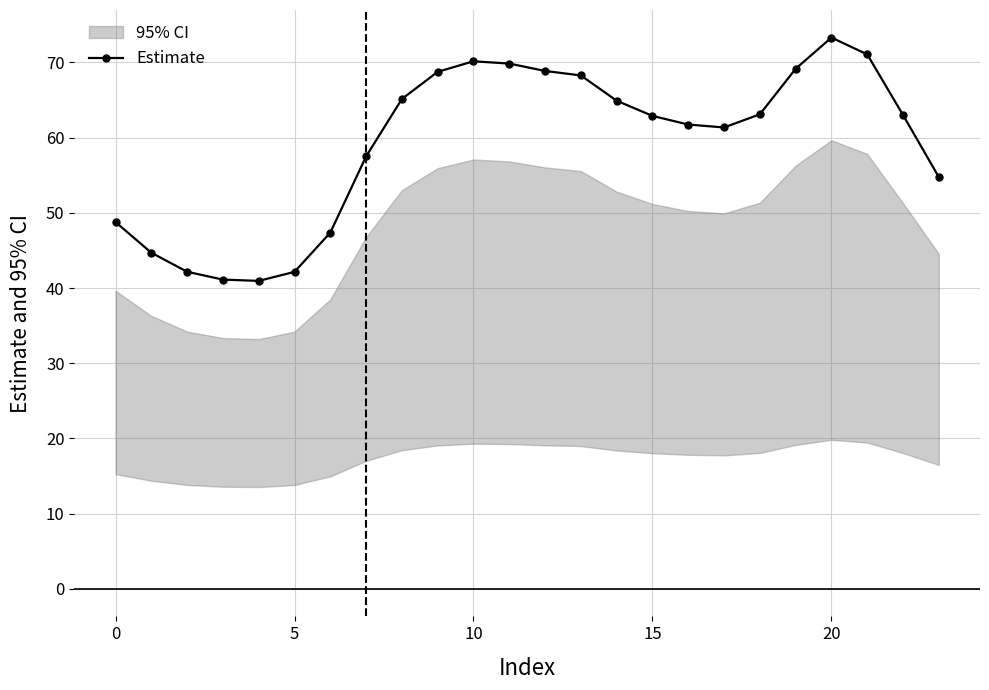

What is the label of the 17th point from the right?

7